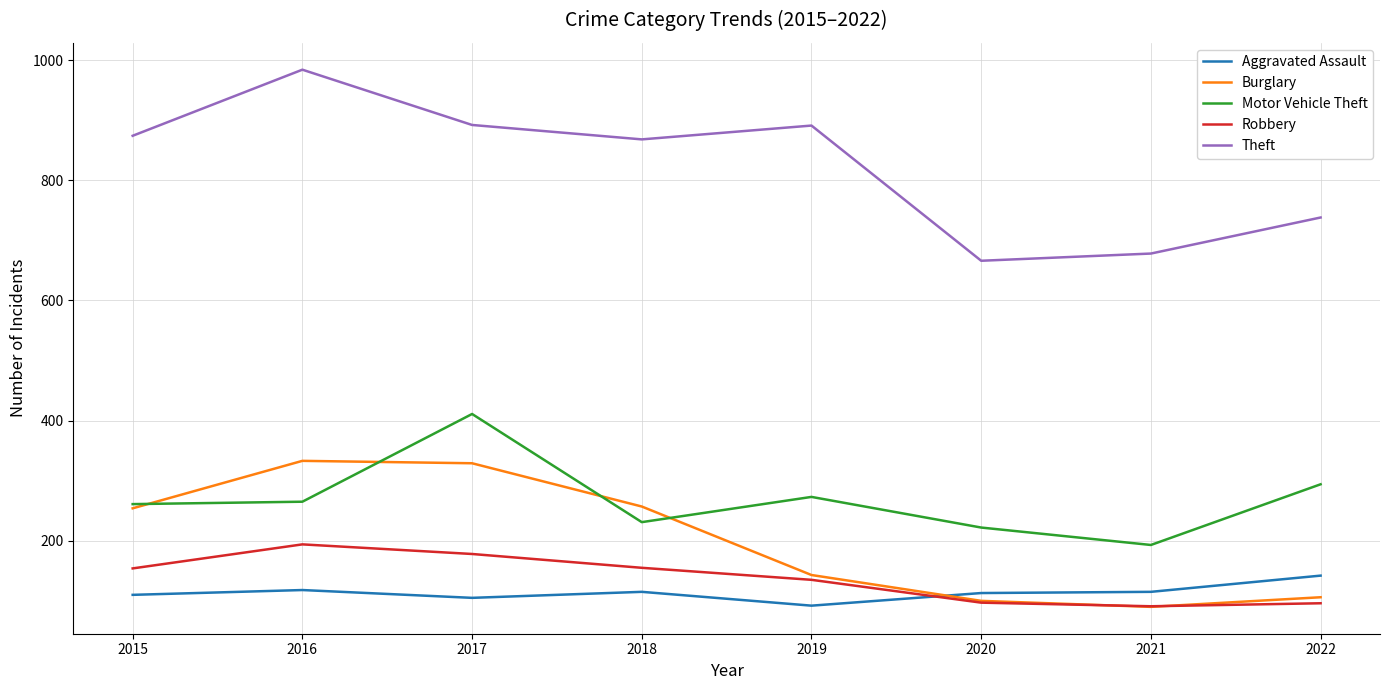

Which series has the largest total across all categories?

Theft